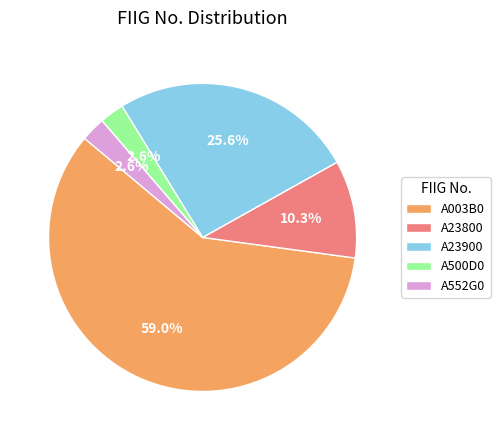

To the nearest percent, what percentage of the pie is A552G0?

3%